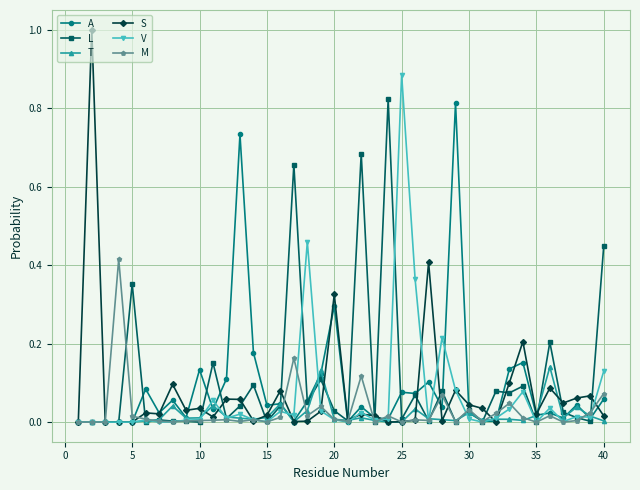

What is the maximum value for S?

1.0